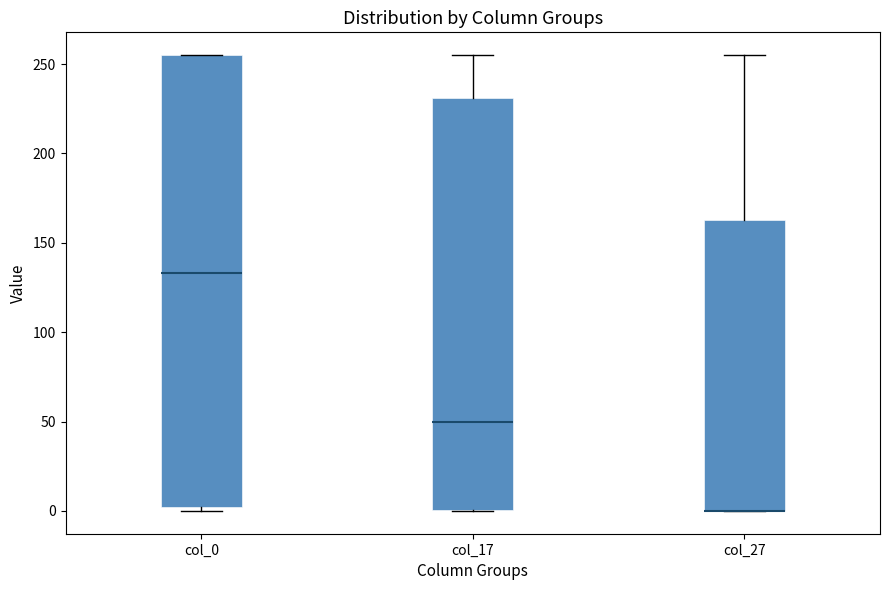

Reading left to right, read every box against the y-axis: the position of its median line, the range the box covers, and the ends of its whiskers. The values are not printed on the chart, so give them approximately, as read against the axis.

col_0: median 135, box 0 to 255, whiskers 0 (just below the box's lower edge) to 255
col_17: median 50, box 0 to 230, whiskers 0 to 255
col_27: median 0 (drawn on the box's lower edge), box 0 to 165, whiskers 0 to 255